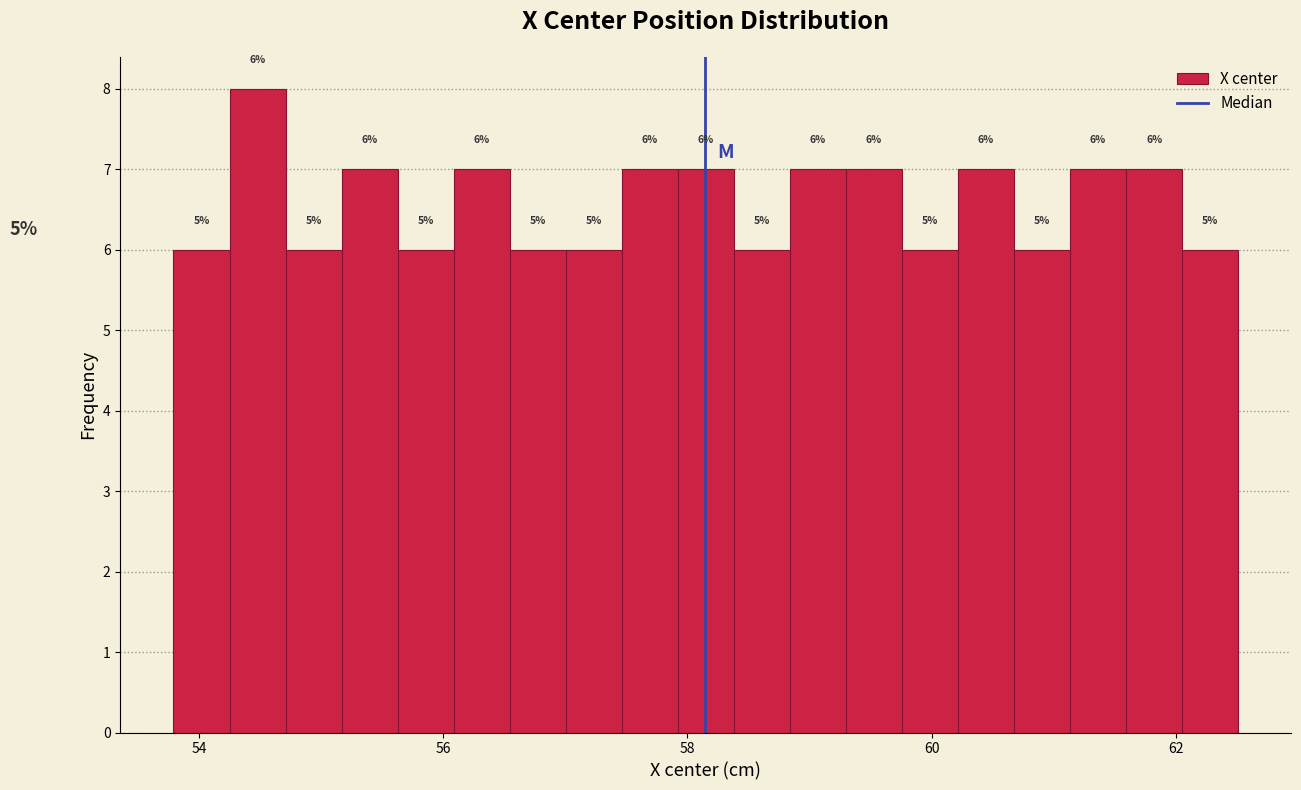

Read against the x-axis, roughly where is the centre of the tallest bar?

54.4